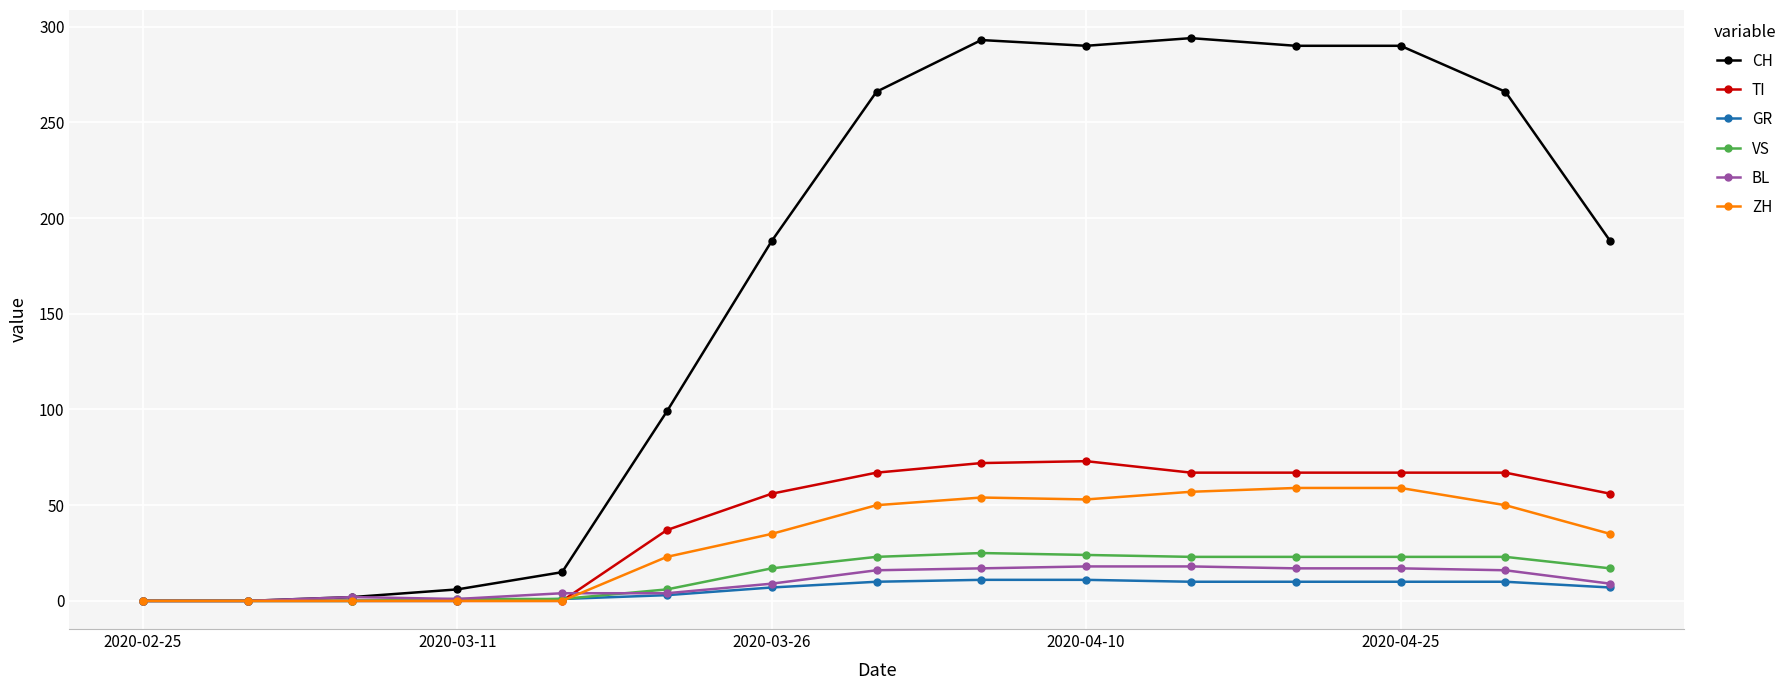

Which series has the largest total across all categories?

CH